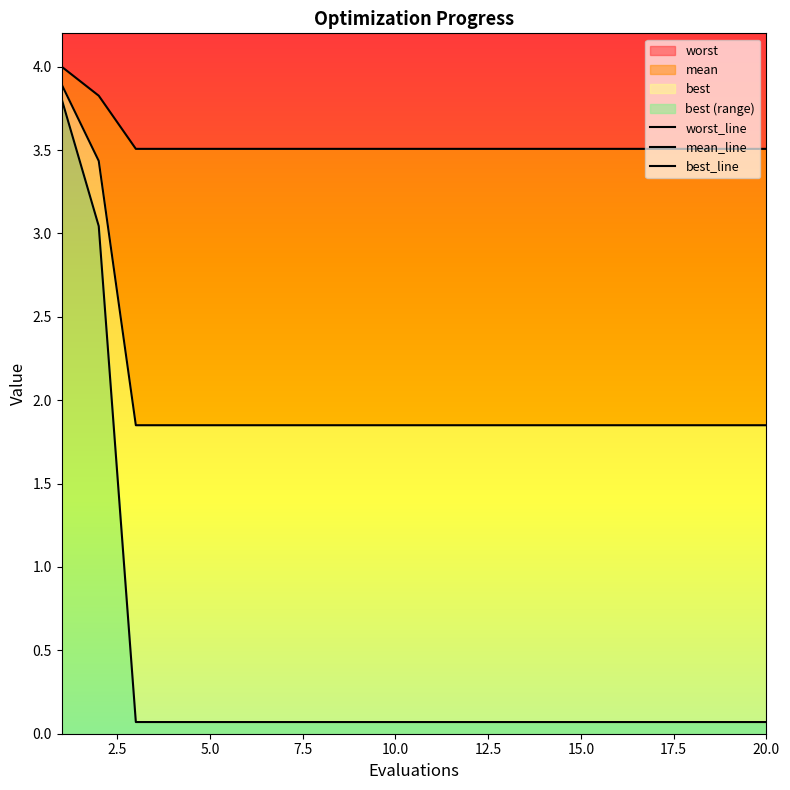

Which series has the largest range (max minus min)?

best